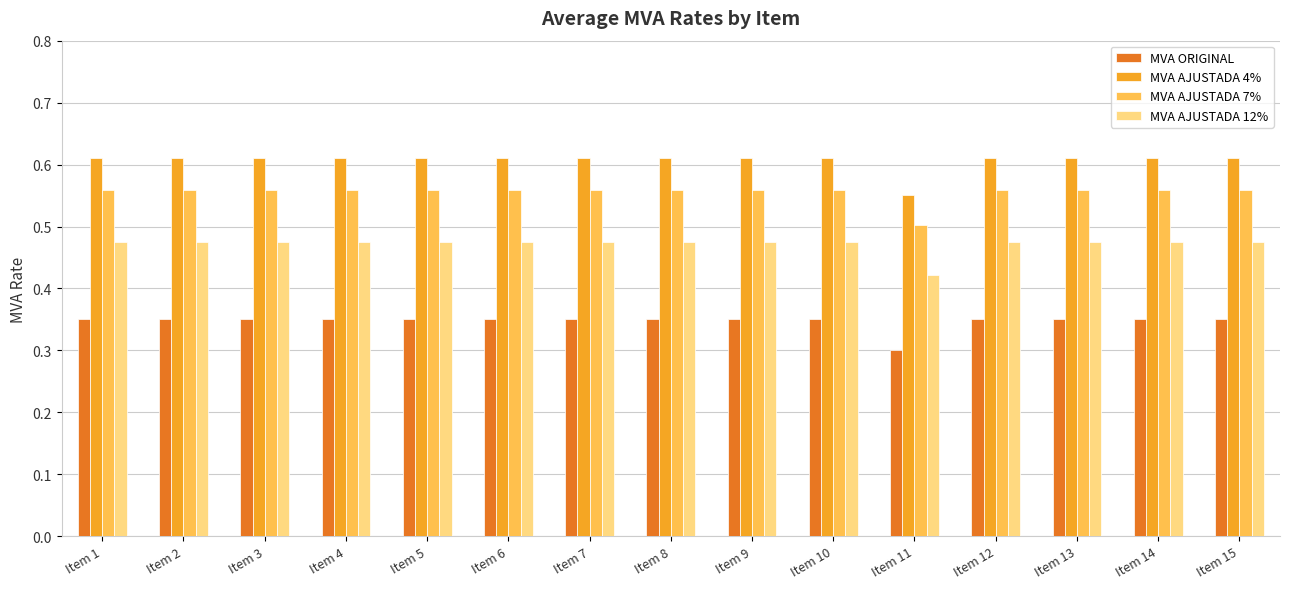

At which label does MVA ORIGINAL reach its minimum?

Item 11